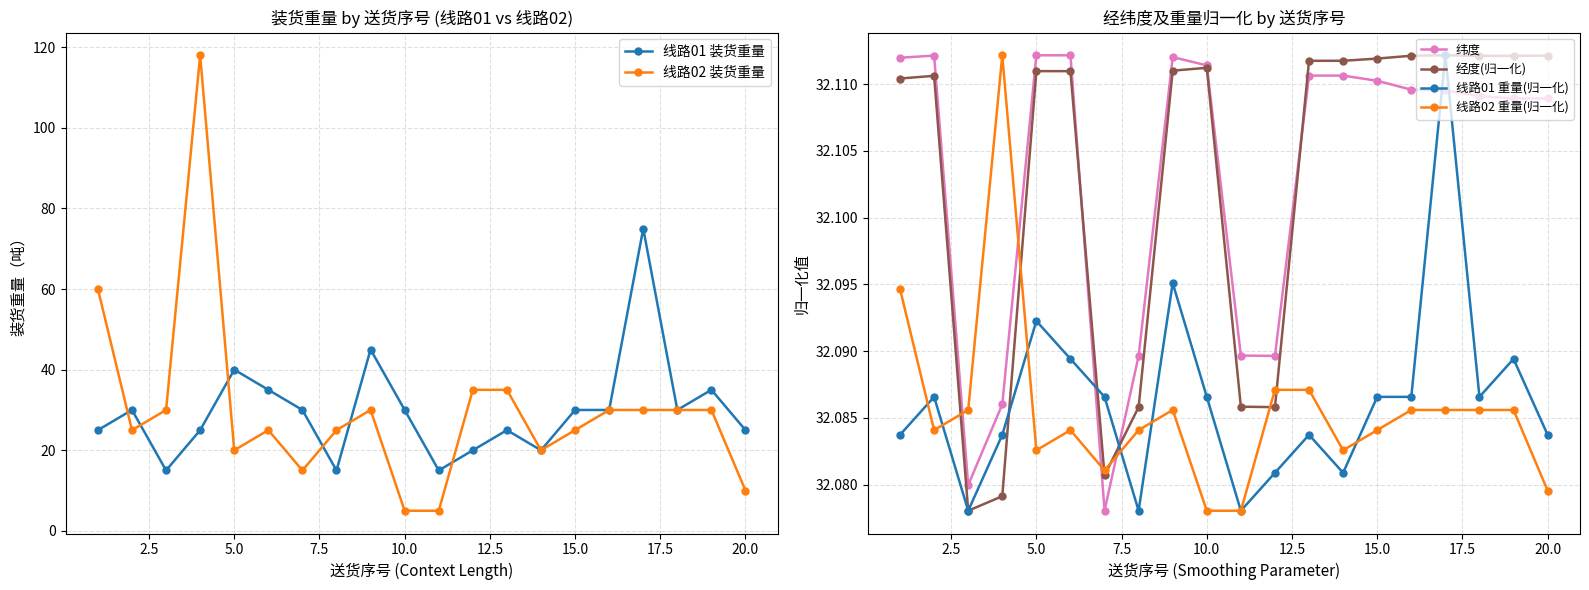

Reading left to right, what are all the values shown in this chart?

线路01 装货重量: 25.0	30.0	15.0	25.0	40.0	35.0	30.0	15.0	45.0	30.0	15.0	20.0	25.0	20.0	30.0	30.0	75.0	30.0	35.0	25.0
线路02 装货重量: 60.0	25.0	30.0	118.0	20.0	25.0	15.0	25.0	30.0	5.0	5.0	35.0	35.0	20.0	25.0	30.0	30.0	30.0	30.0	10.0
纬度: 32.1	32.1	32.1	32.1	32.1	32.1	32.1	32.1	32.1	32.1	32.1	32.1	32.1	32.1	32.1	32.1	32.1	32.1	32.1	32.1
经度(归一化): 32.1	32.1	32.1	32.1	32.1	32.1	32.1	32.1	32.1	32.1	32.1	32.1	32.1	32.1	32.1	32.1	32.1	32.1	32.1	32.1
线路01 重量(归一化): 32.1	32.1	32.1	32.1	32.1	32.1	32.1	32.1	32.1	32.1	32.1	32.1	32.1	32.1	32.1	32.1	32.1	32.1	32.1	32.1
线路02 重量(归一化): 32.1	32.1	32.1	32.1	32.1	32.1	32.1	32.1	32.1	32.1	32.1	32.1	32.1	32.1	32.1	32.1	32.1	32.1	32.1	32.1